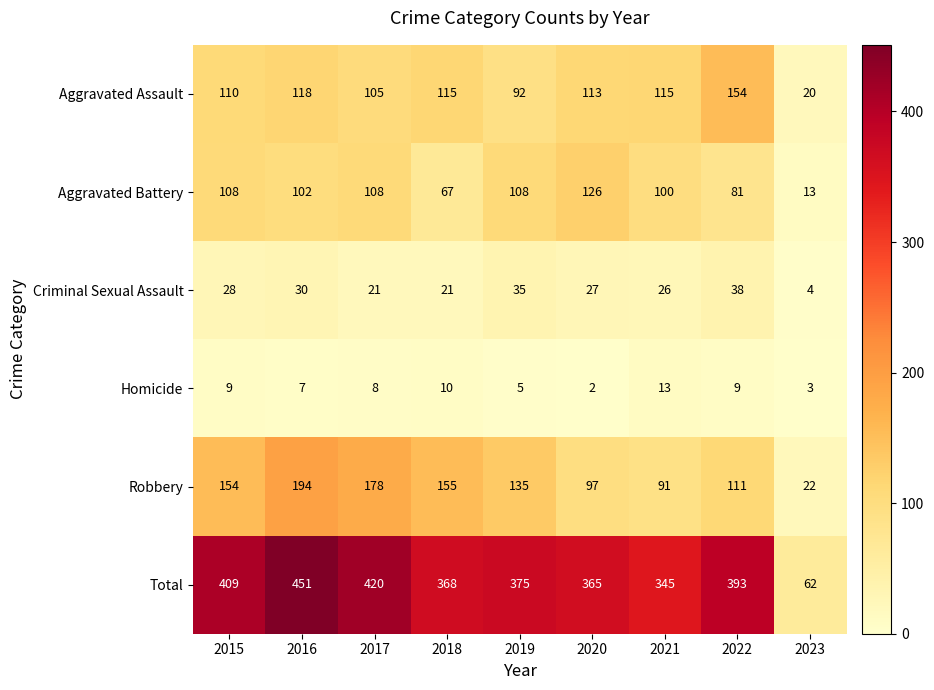

What is the difference between the Total values at 2023 and 2018?

306